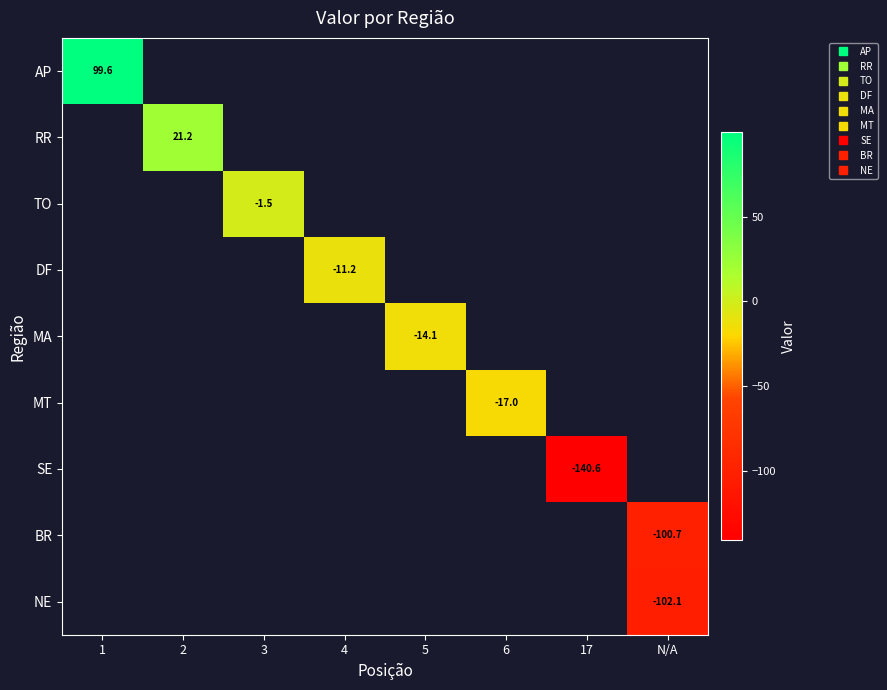

Which label corresponds to the smallest value in the chart?

17